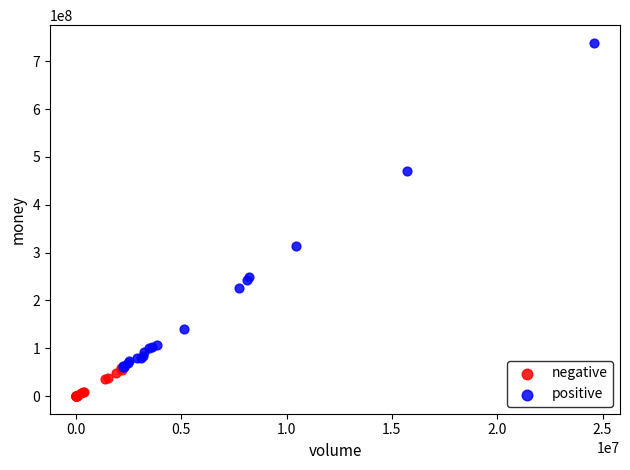

Which series contains the lowest Y value?

negative